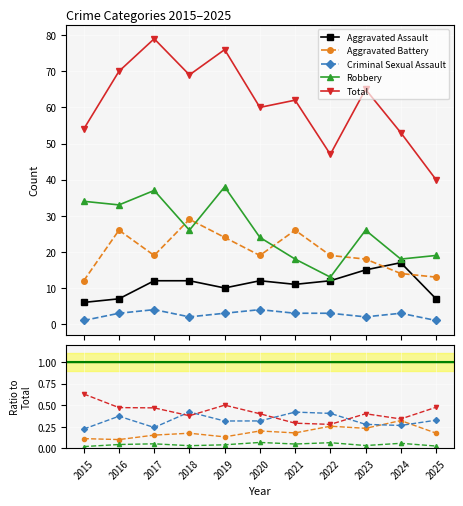

What is the difference between the maximum and second lowest values in the Aggravated Battery series?

16